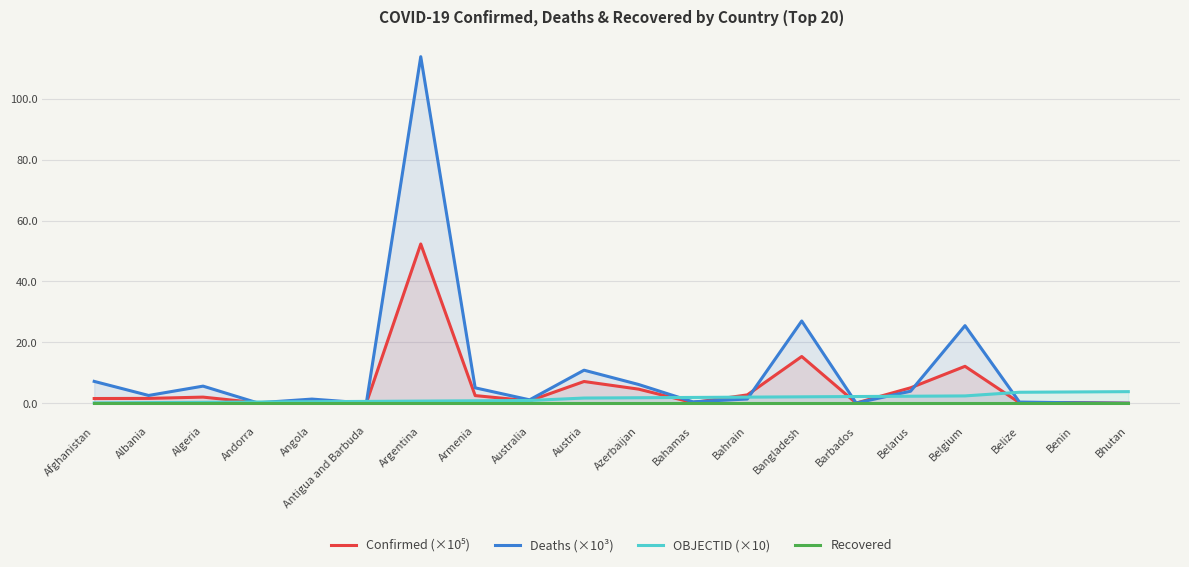

Reading right to left, what are all the values shown in this chart?

Confirmed (×10⁵): Bhutan=0.0	Benin=0.2	Belize=0.2	Belgium=12.1	Belarus=5.1	Barbados=0.1	Bangladesh=15.3	Bahrain=2.7	Bahamas=0.2	Azerbaijan=4.6	Austria=7.1	Australia=0.8	Armenia=2.5	Argentina=52.3	Antigua and Barbuda=0.0	Angola=0.5	Andorra=0.2	Algeria=2.0	Albania=1.6	Afghanistan=1.5
Deaths (×10³): Bhutan=0.0	Benin=0.1	Belize=0.4	Belgium=25.5	Belarus=3.9	Barbados=0.1	Bangladesh=27.0	Bahrain=1.4	Bahamas=0.5	Azerbaijan=6.2	Austria=10.8	Australia=1.1	Armenia=5.1	Argentina=113.8	Antigua and Barbuda=0.0	Angola=1.4	Andorra=0.1	Algeria=5.6	Albania=2.6	Afghanistan=7.2
OBJECTID (×10): Bhutan=3.8	Benin=3.7	Belize=3.6	Belgium=2.4	Belarus=2.3	Barbados=2.2	Bangladesh=2.1	Bahrain=2.0	Bahamas=1.9	Azerbaijan=1.8	Austria=1.7	Australia=0.9	Armenia=0.8	Argentina=0.7	Antigua and Barbuda=0.6	Angola=0.5	Andorra=0.4	Algeria=0.3	Albania=0.2	Afghanistan=0.1
Recovered: Bhutan=0.0	Benin=0.0	Belize=0.0	Belgium=0.0	Belarus=0.0	Barbados=0.0	Bangladesh=0.0	Bahrain=0.0	Bahamas=0.0	Azerbaijan=0.0	Austria=0.0	Australia=0.0	Armenia=0.0	Argentina=0.0	Antigua and Barbuda=0.0	Angola=0.0	Andorra=0.0	Algeria=0.0	Albania=0.0	Afghanistan=0.0